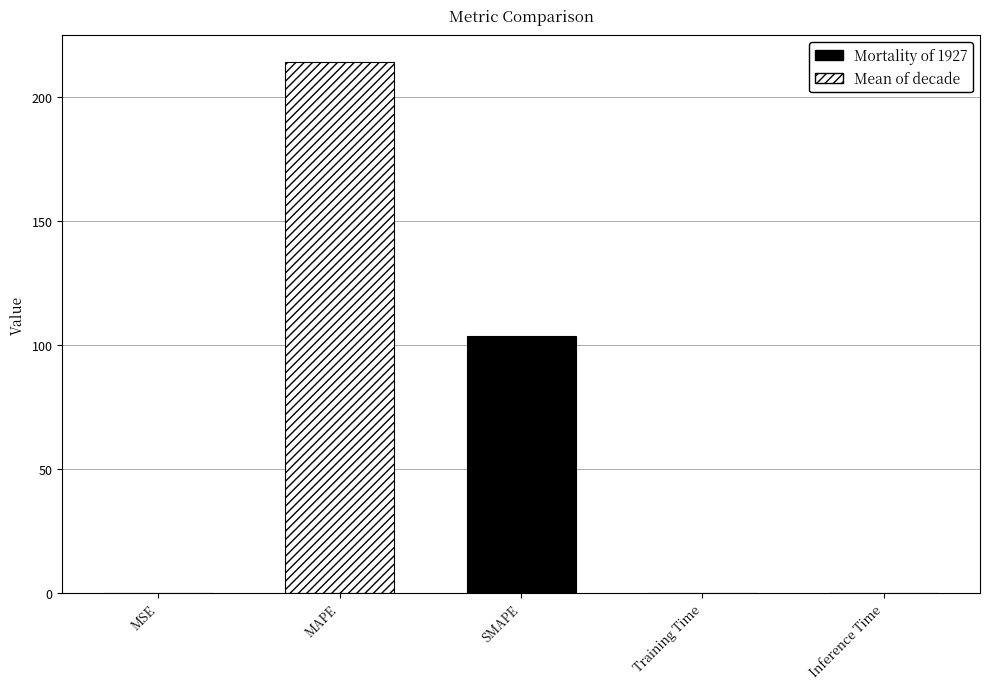

At which label is the value closest to 107?

SMAPE